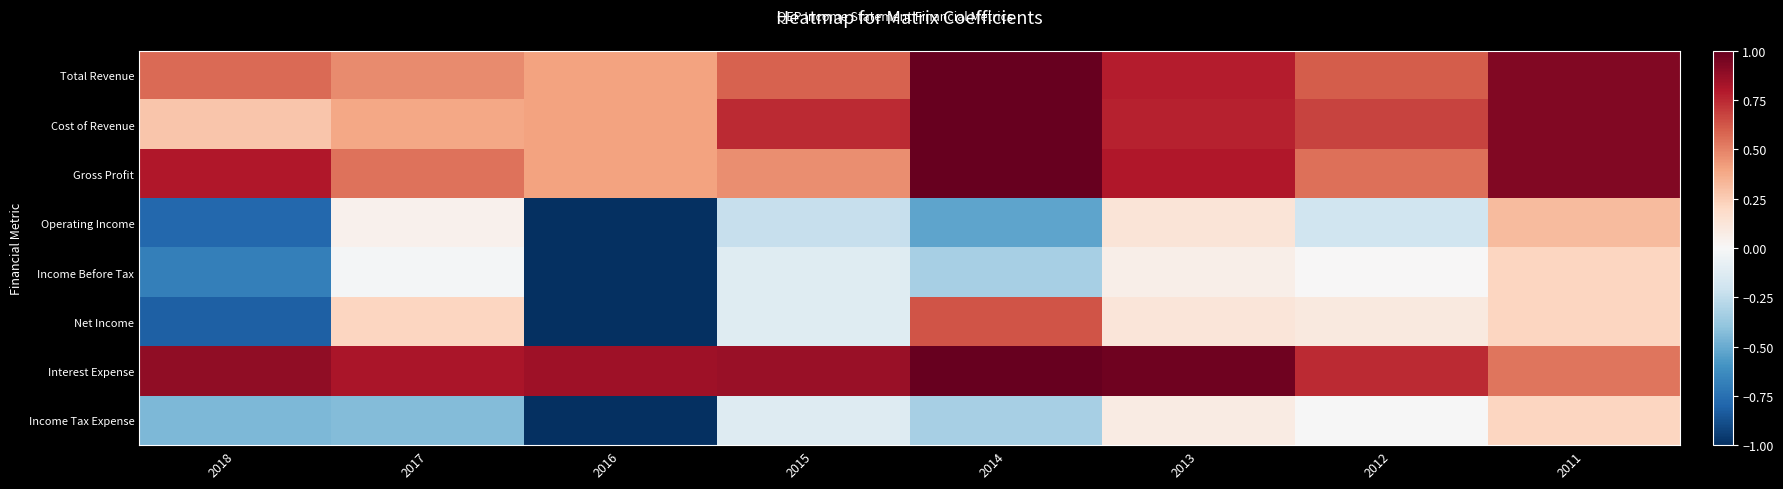

At how many categories does at least one series exceed 0?

8